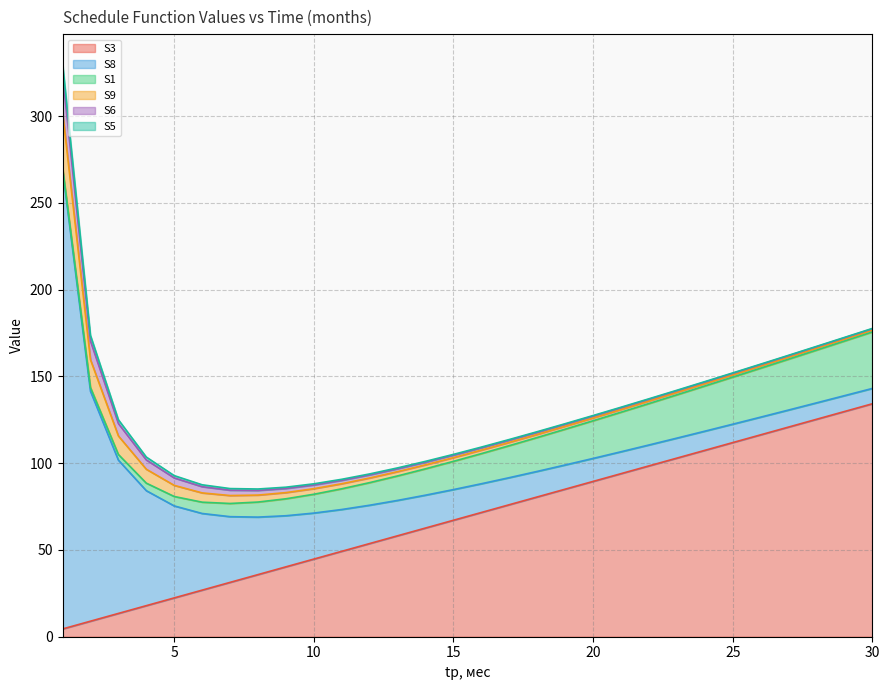

Where does the S8 series first go above 17?

1